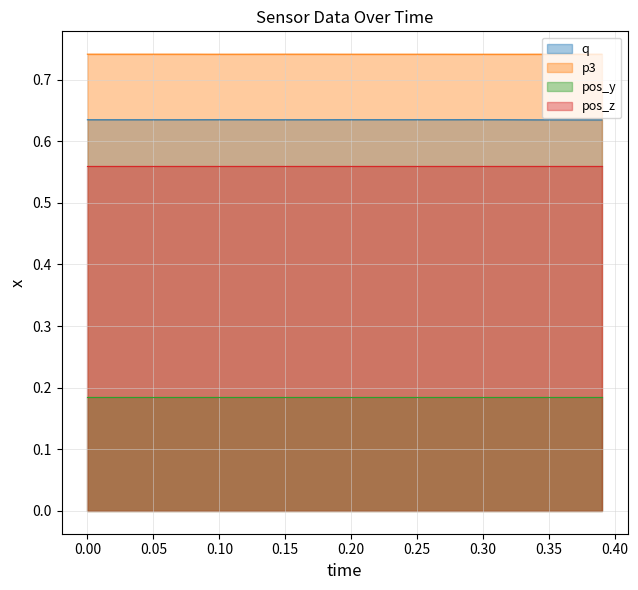

True or false: p3 and q cross at least once.

False